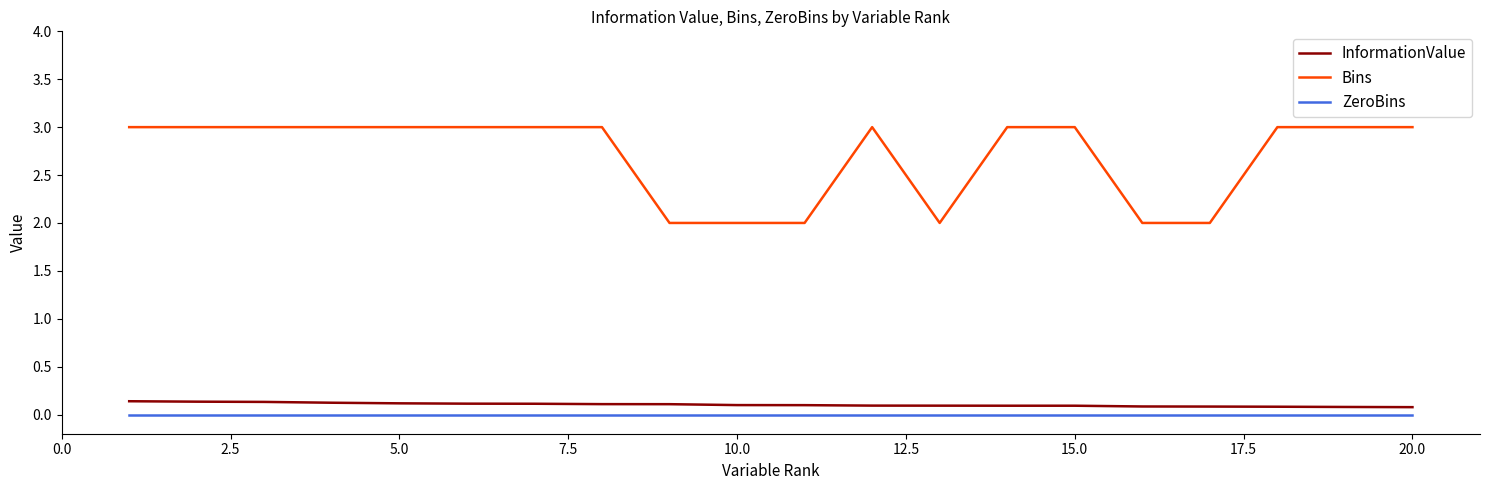

What is the difference between the maximum and minimum values in the Bins series?

1.0